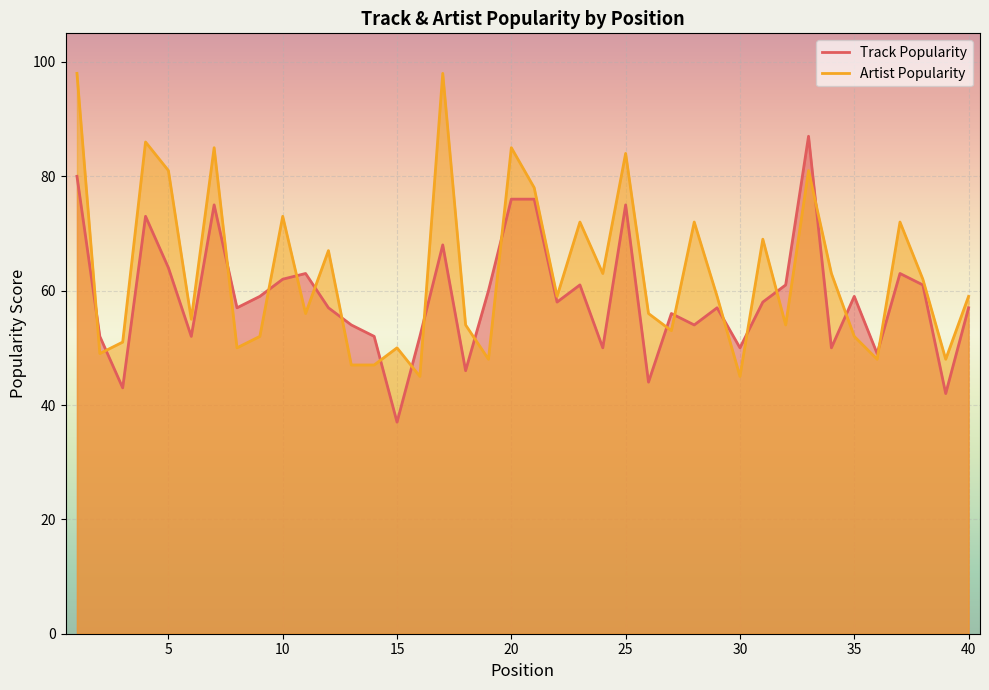

At which label is Track Popularity closest to 62?

10